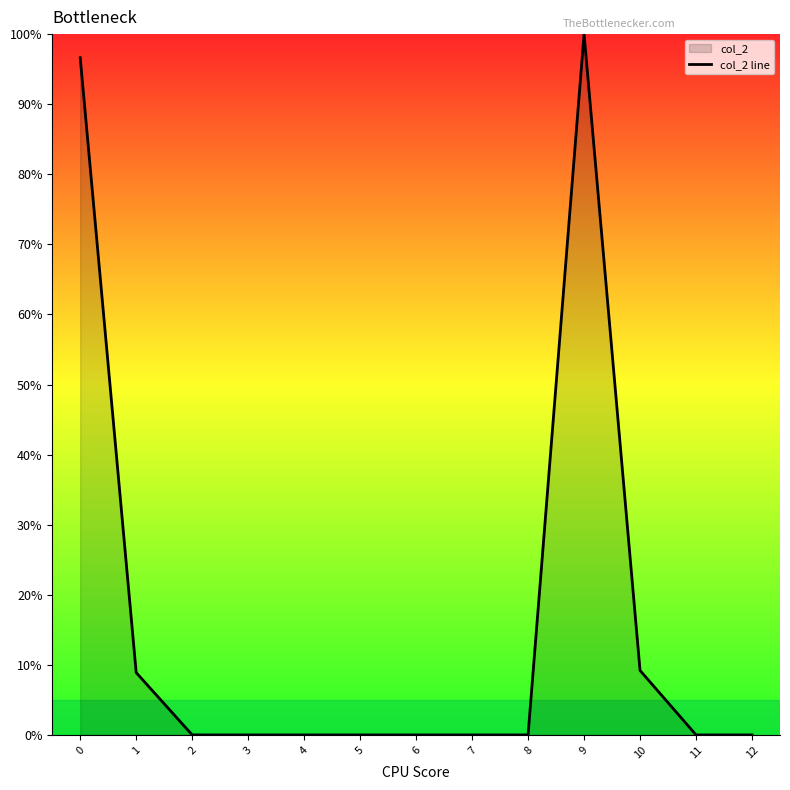

How many interior local peaks (higher than both neighbors) does the data have?

3